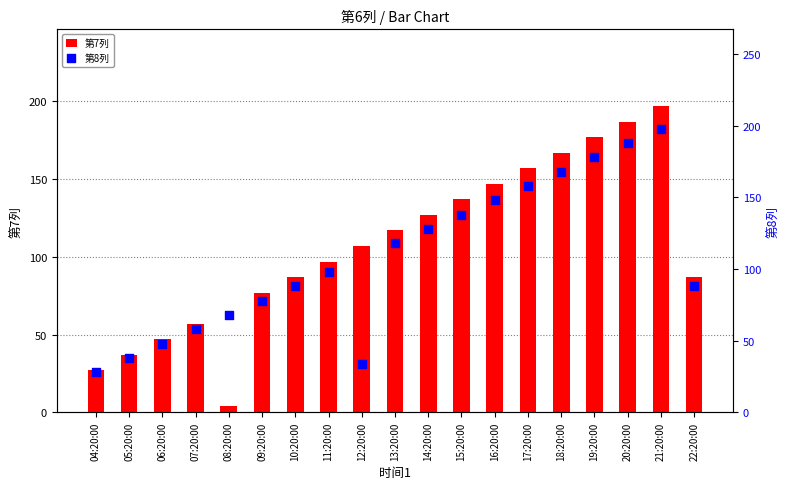

Which series has the widest spread of Y values?

第7列